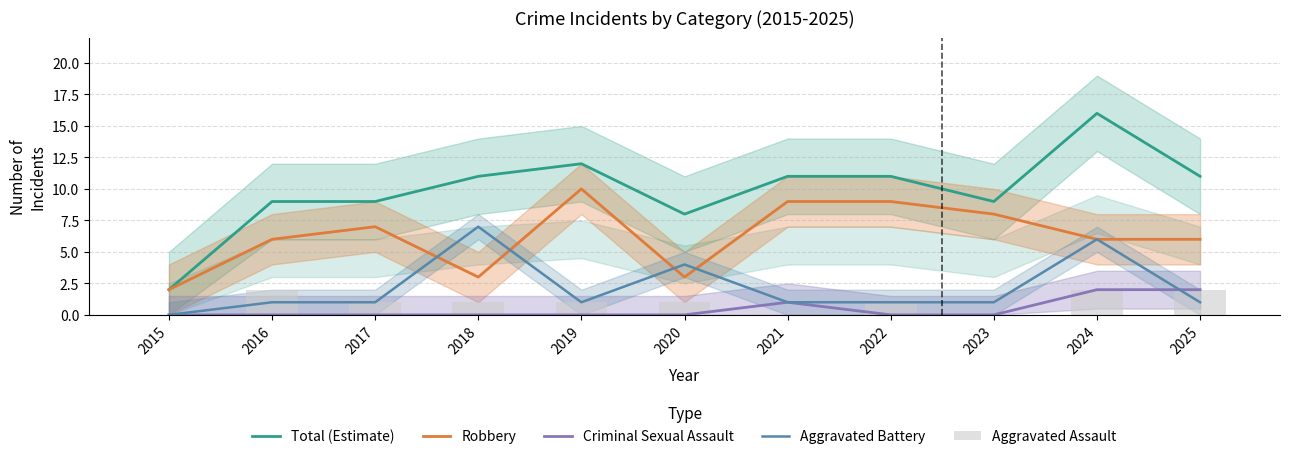

Reading left to right, list all the values displayed in this chart.

Total (Estimate): 2	9	9	11	12	8	11	11	9	16	11
Robbery: 2	6	7	3	10	3	9	9	8	6	6
Criminal Sexual Assault: 0	0	0	0	0	0	1	0	0	2	2
Aggravated Battery: 0	1	1	7	1	4	1	1	1	6	1
Aggravated Assault: 0	2	1	1	1	1	0	1	0	2	2